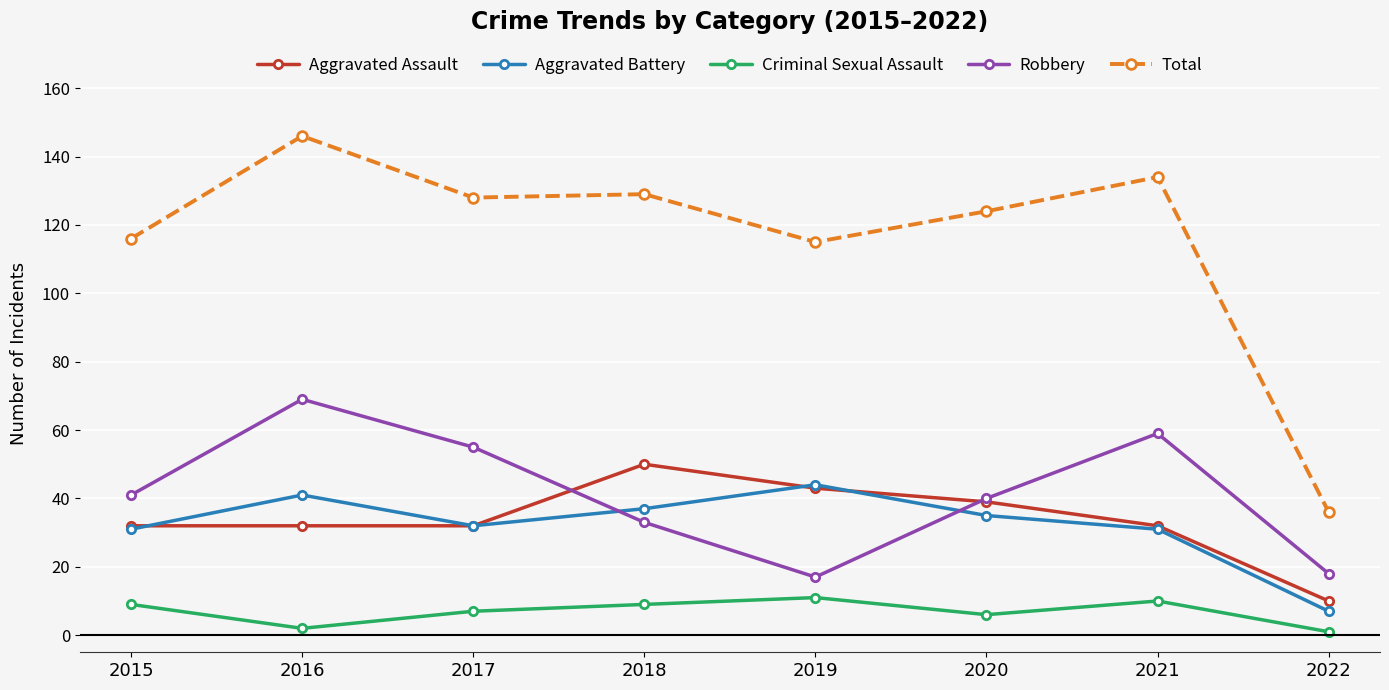

What is the maximum value for Criminal Sexual Assault?

11